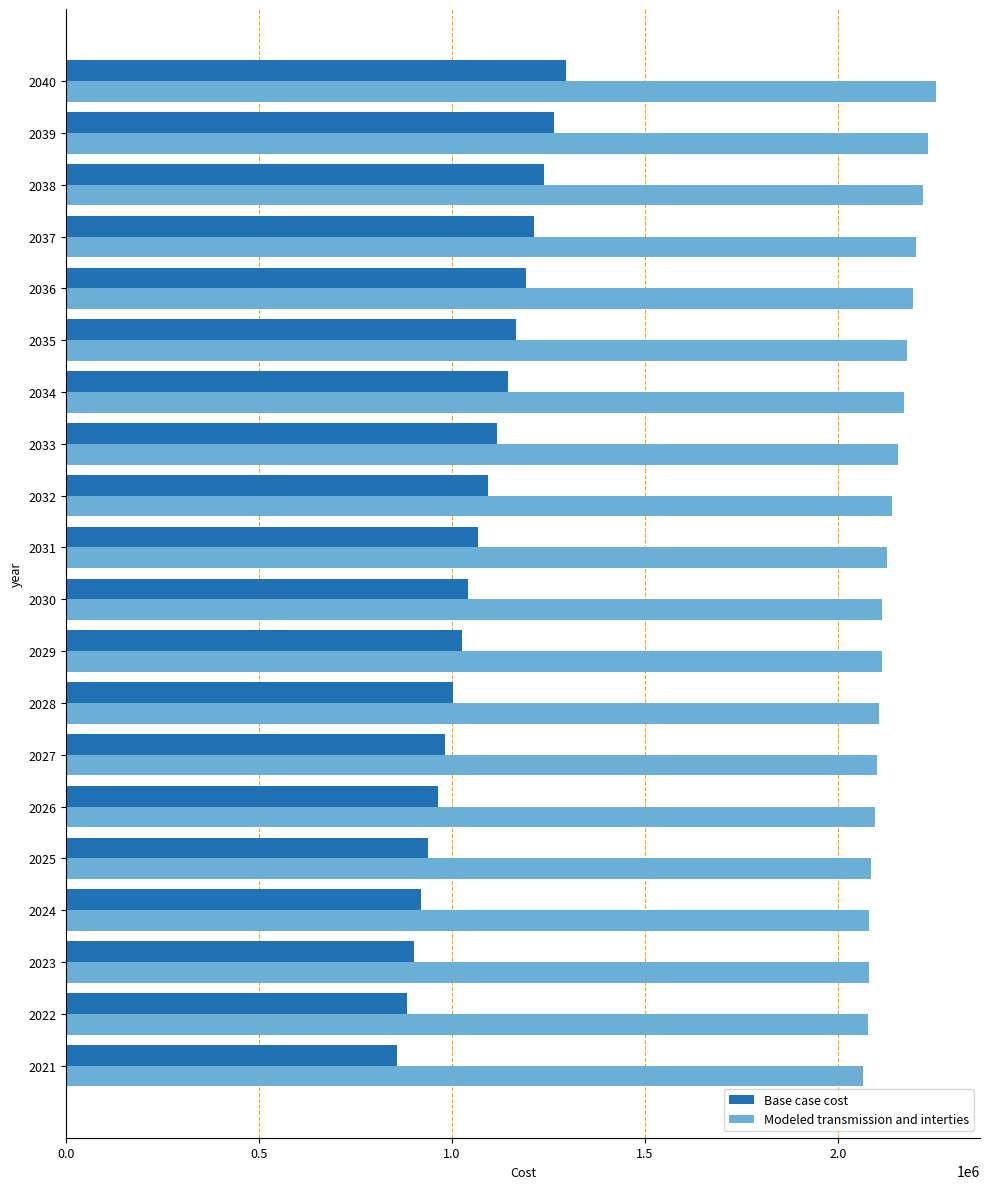

What is the sum of all Base case cost values?

21306375.6